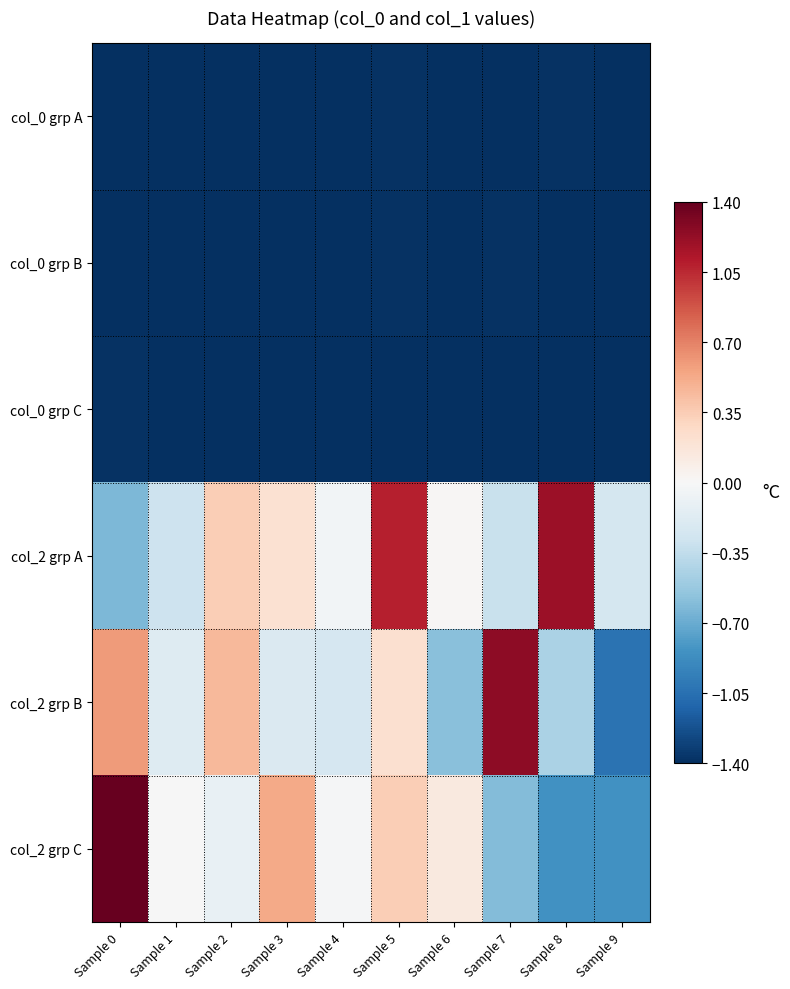

Which series has the largest range (max minus min)?

col_2 grp B